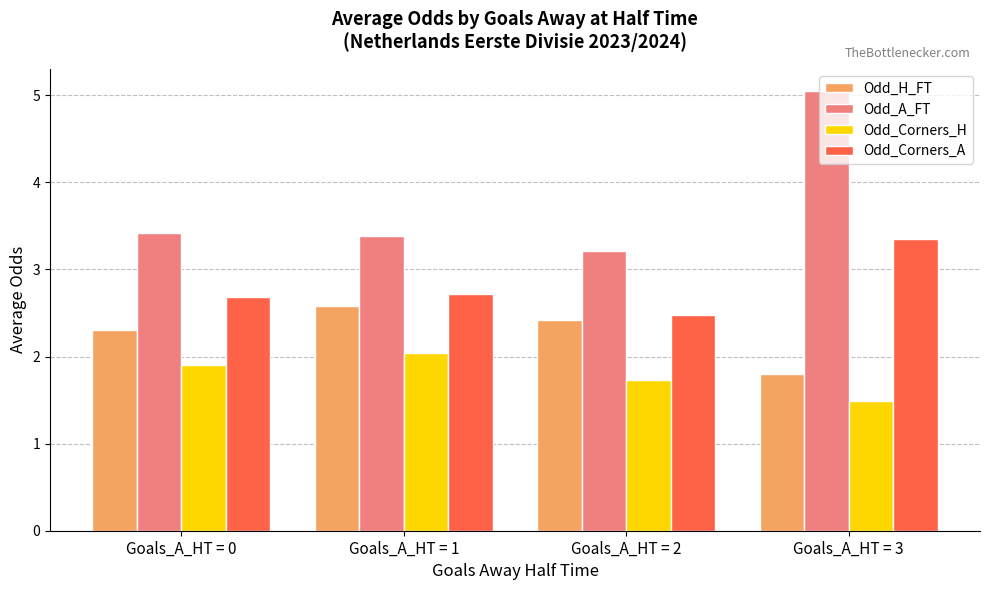

How many categories are shown in the chart?

4